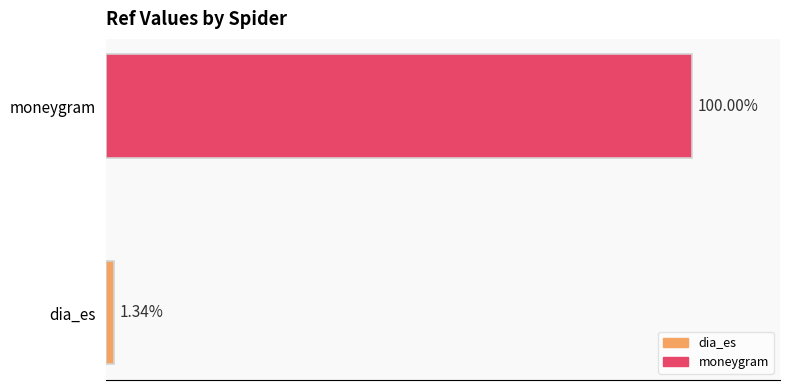

Are the bars horizontal?

Yes